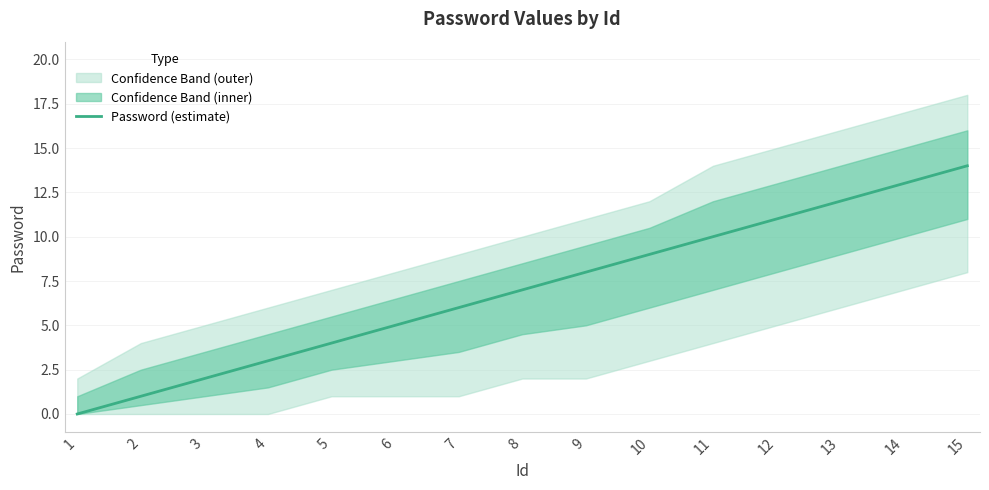

List the labels in order of Password (estimate) value, smallest first.

1, 2, 3, 4, 5, 6, 7, 8, 9, 10, 11, 12, 13, 14, 15